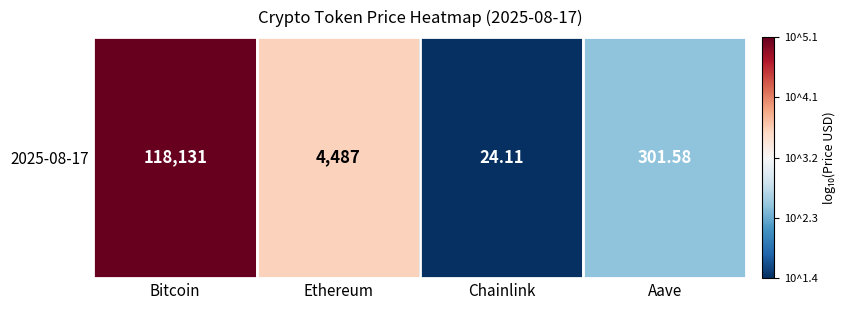

List the labels in order of value, smallest first.

Chainlink, Aave, Ethereum, Bitcoin